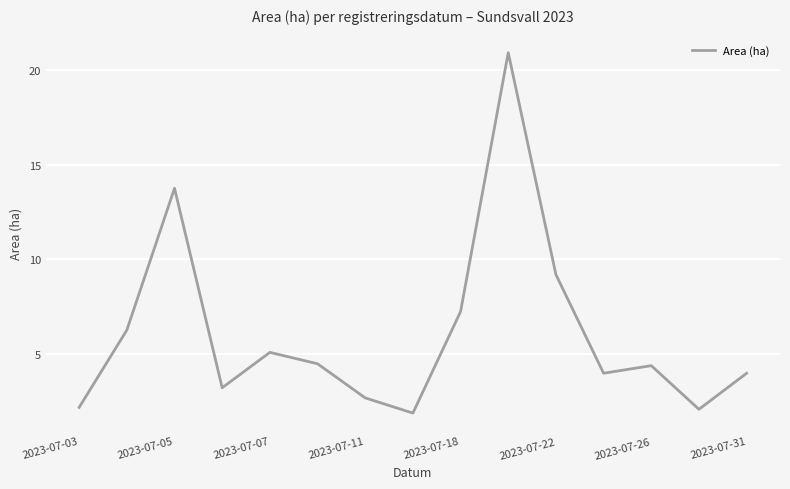

What is the smallest value displayed?

1.9